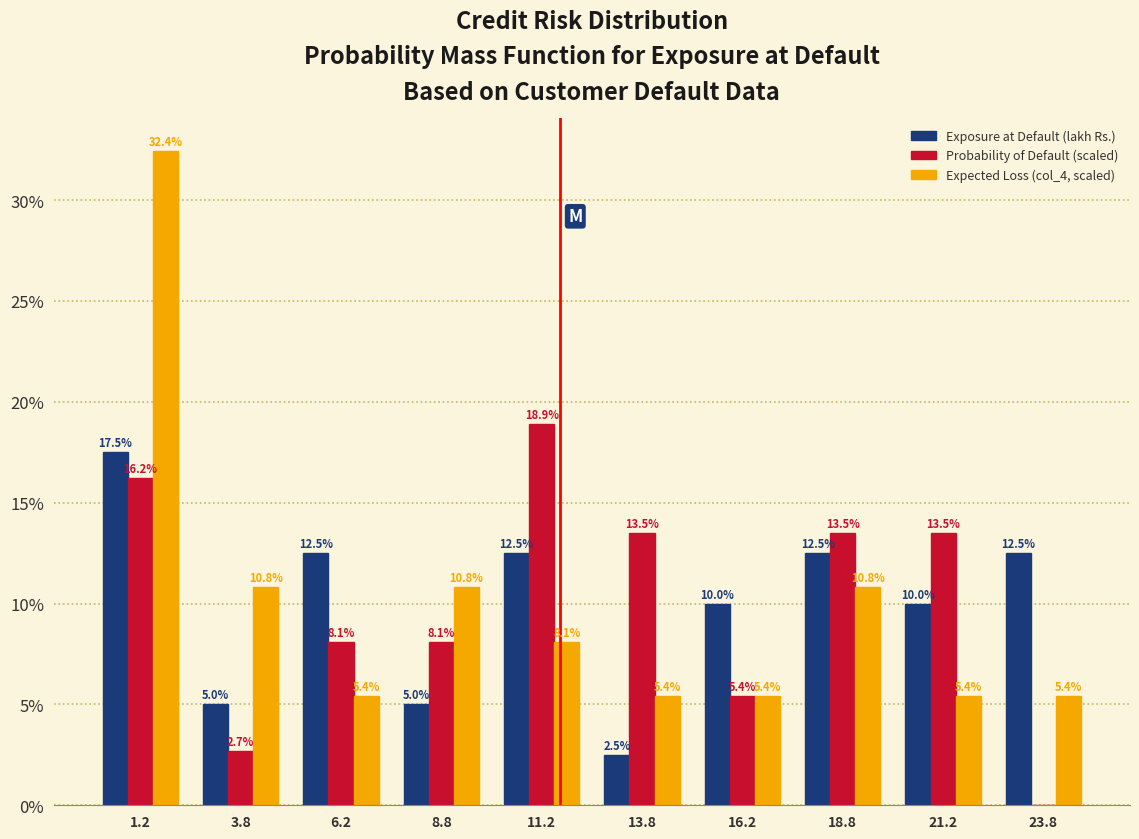

In the Exposure at Default (lakh Rs.) series, which range on the x-axis has the tallest bar?

0.0 to 2.5